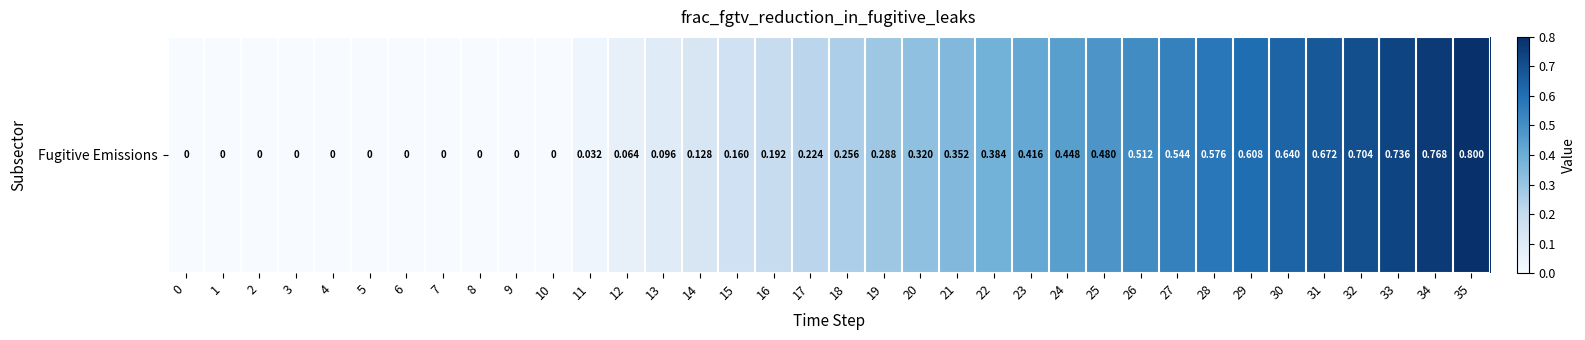

Rank the categories by value from lowest to highest.

0, 1, 2, 3, 4, 5, 6, 7, 8, 9, 10, 11, 12, 13, 14, 15, 16, 17, 18, 19, 20, 21, 22, 23, 24, 25, 26, 27, 28, 29, 30, 31, 32, 33, 34, 35